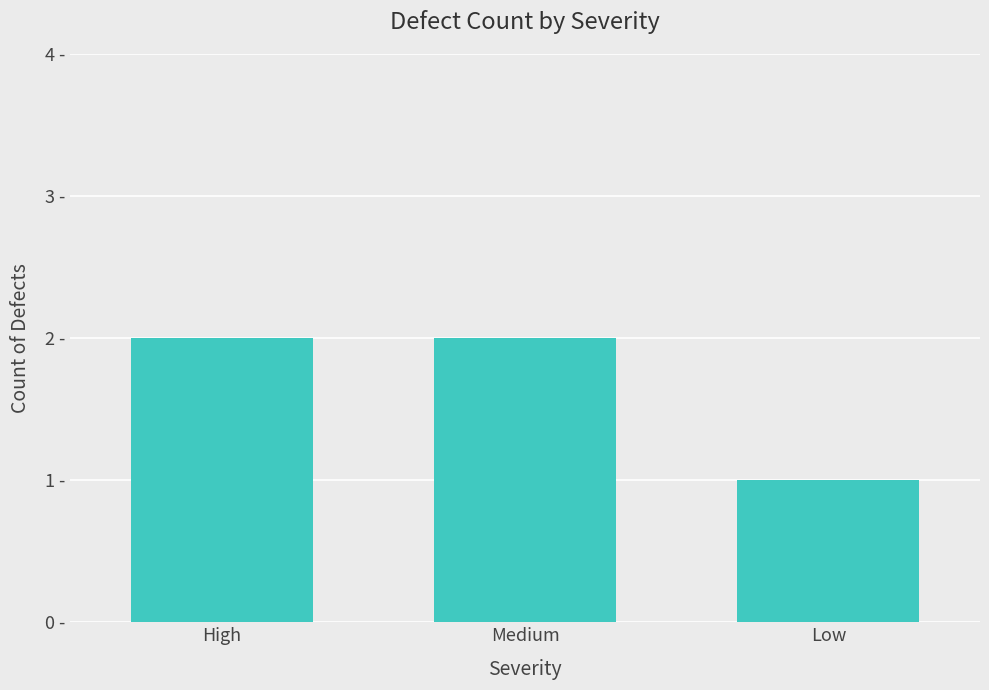

At which label is the value closest to 1?

Low